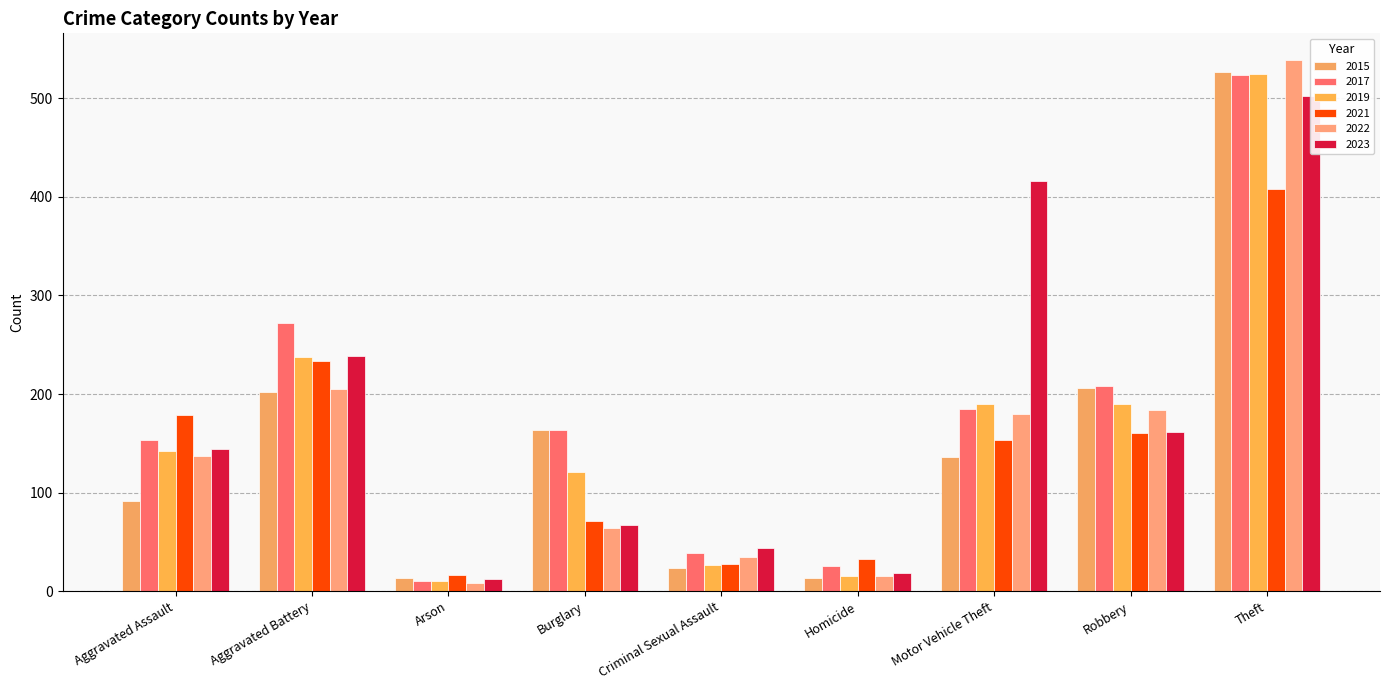

What is the average value of the 2021 series?

143